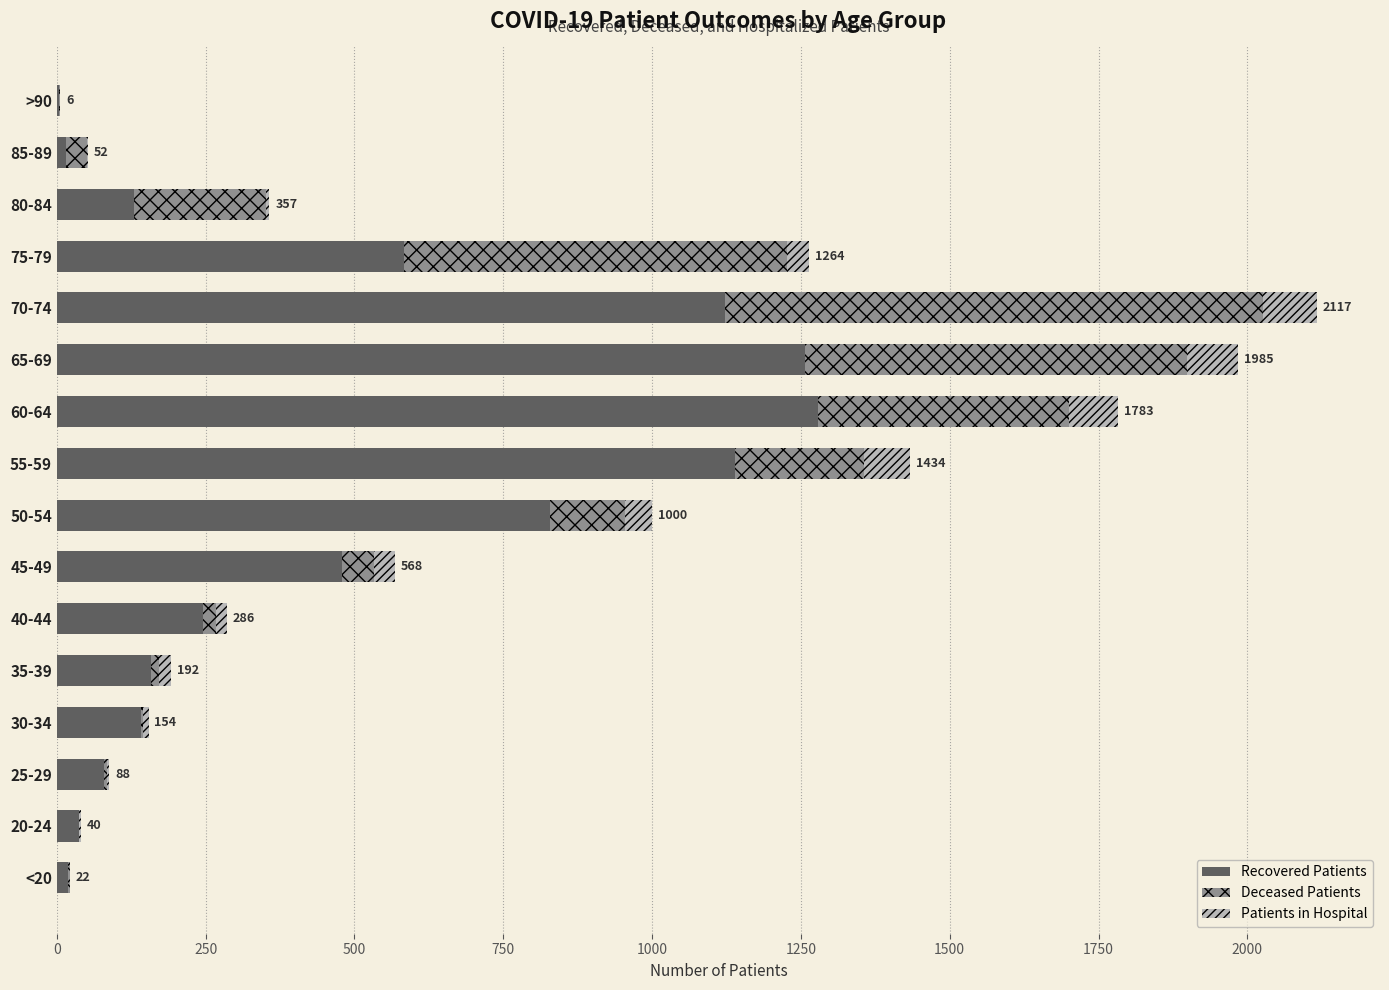

At which category is the sum across all series the highest?

70-74